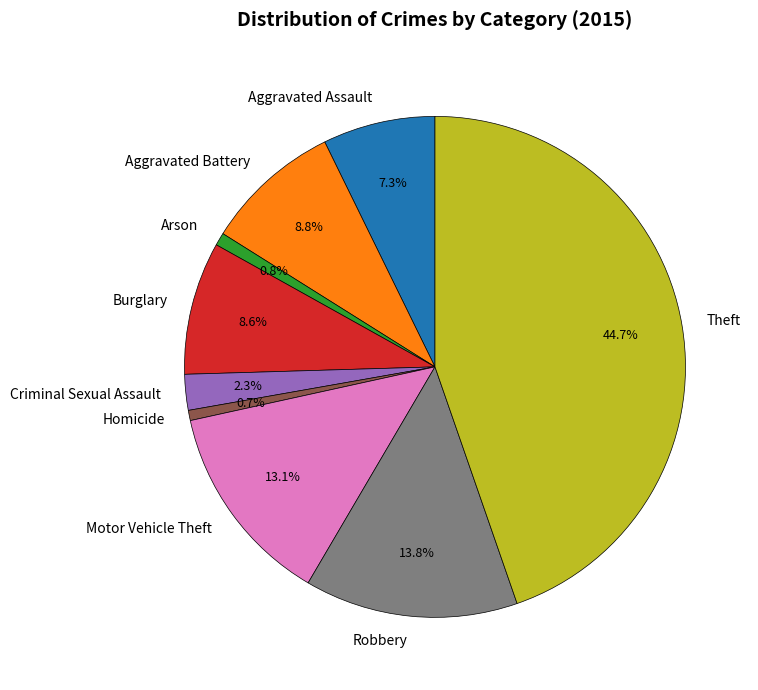

Which category has the biggest portion of the pie?

Theft